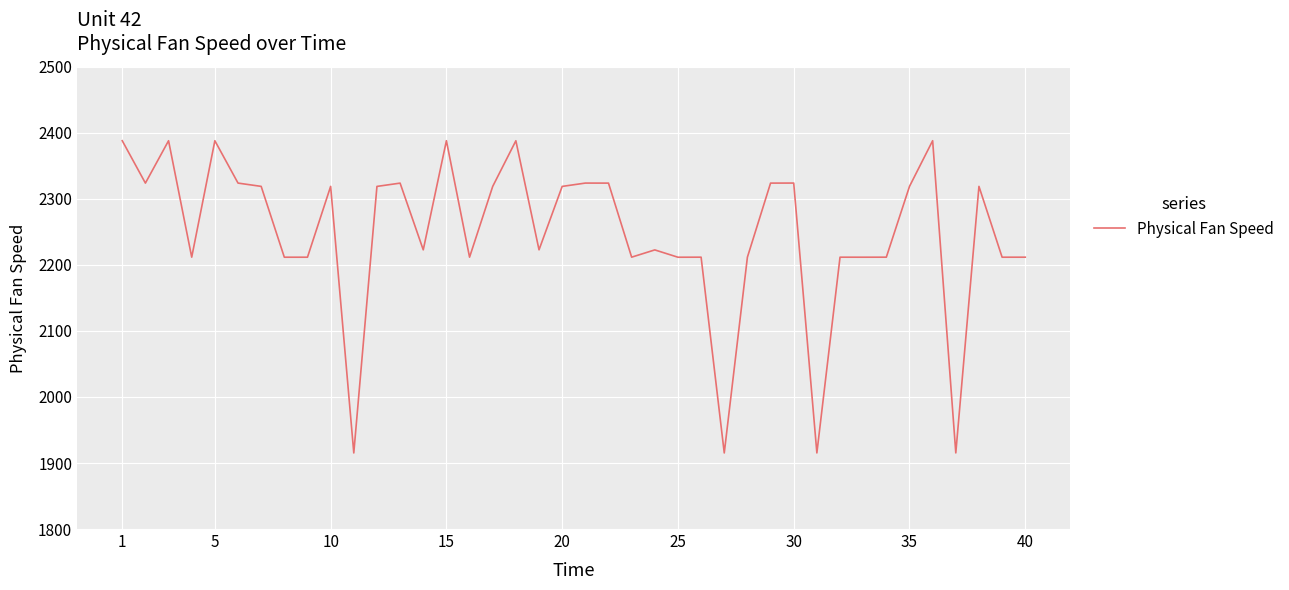

What is the difference between the maximum and minimum values?

472.9